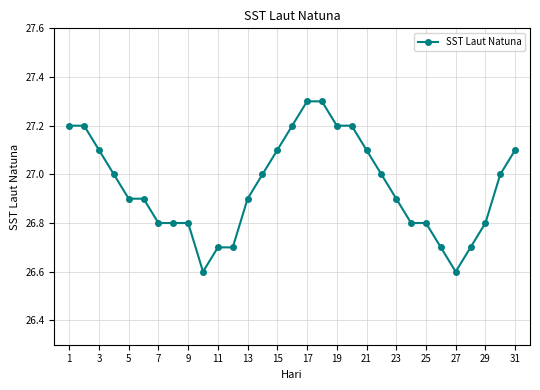

What is the value of the 24th point from the left?

26.8